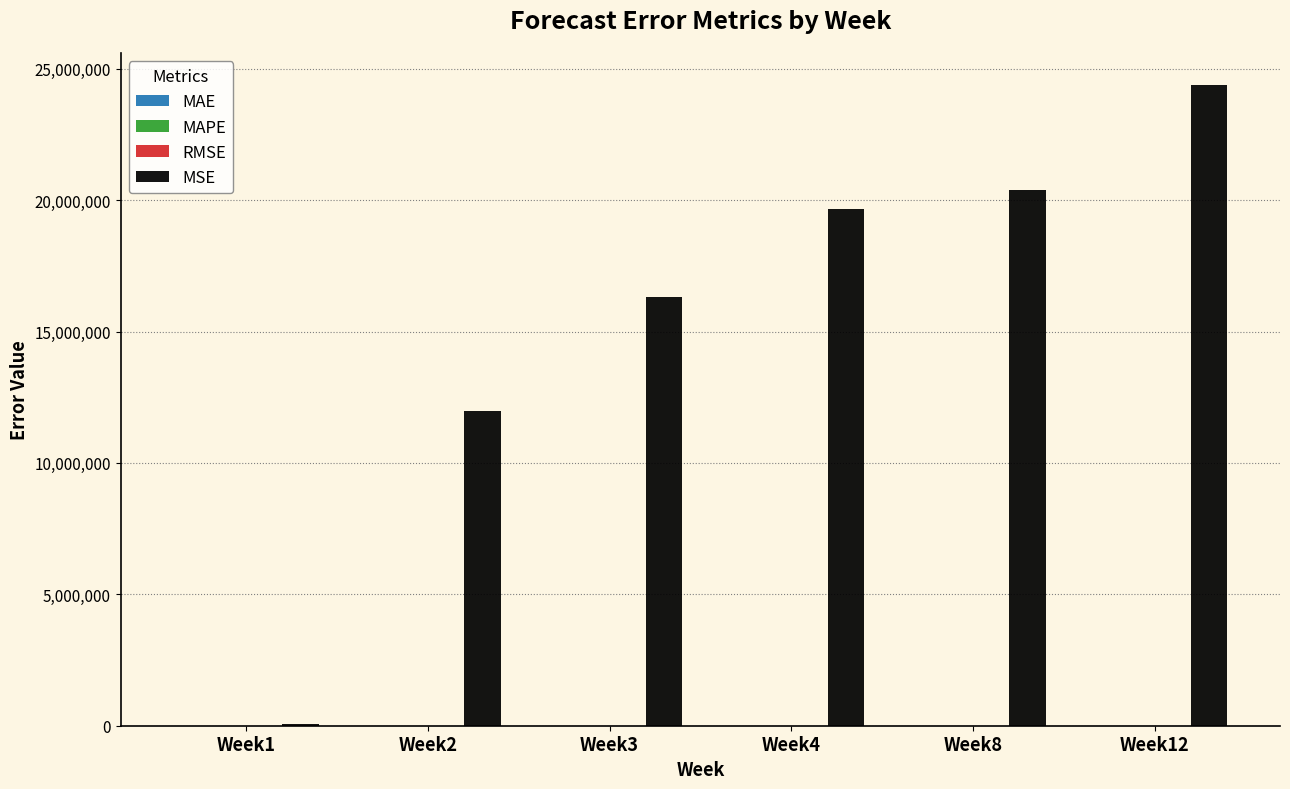

At which category is the sum across all series the highest?

Week12